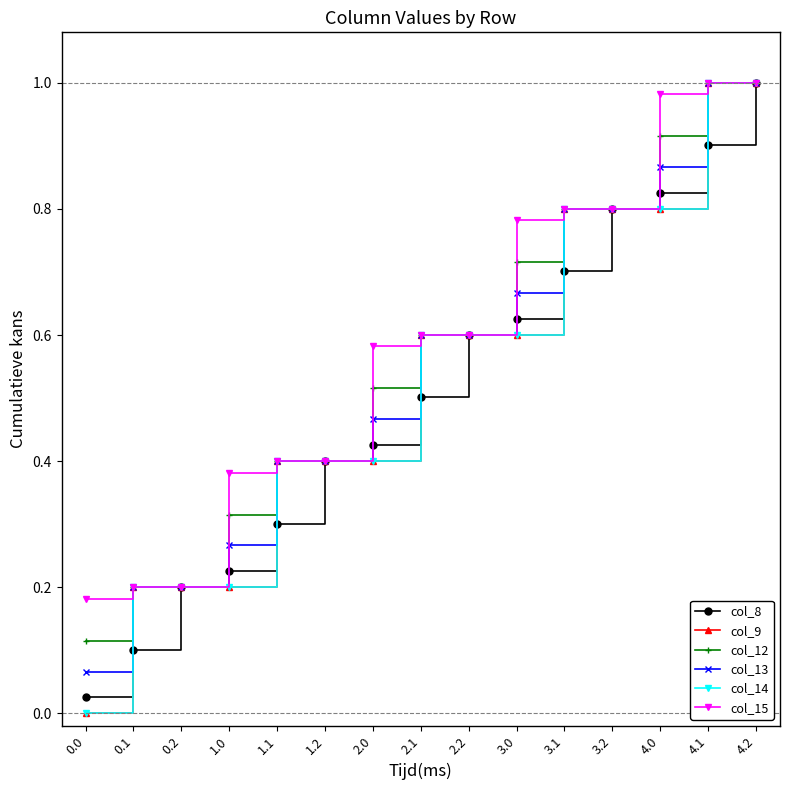

Which series has the widest spread of values?

col_9